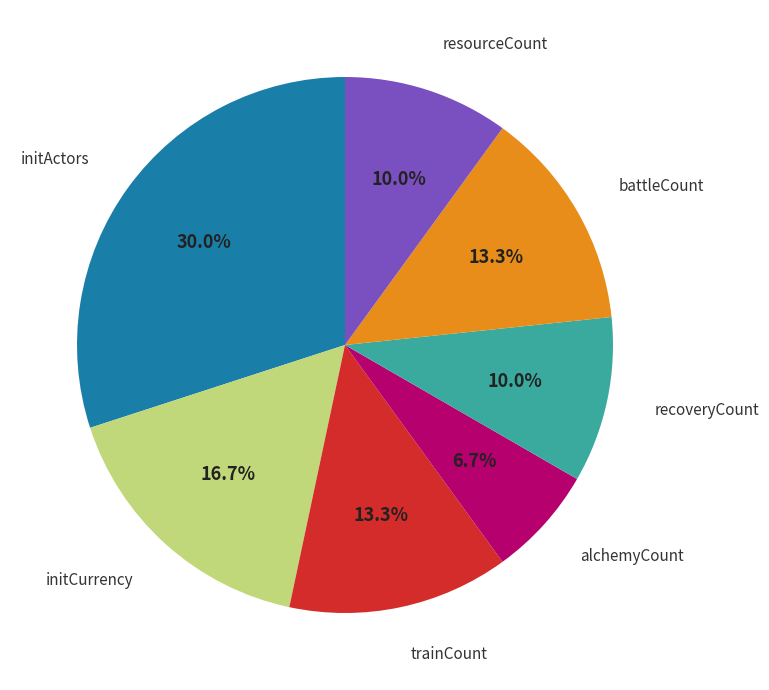

Which category has the smallest portion of the pie?

alchemyCount